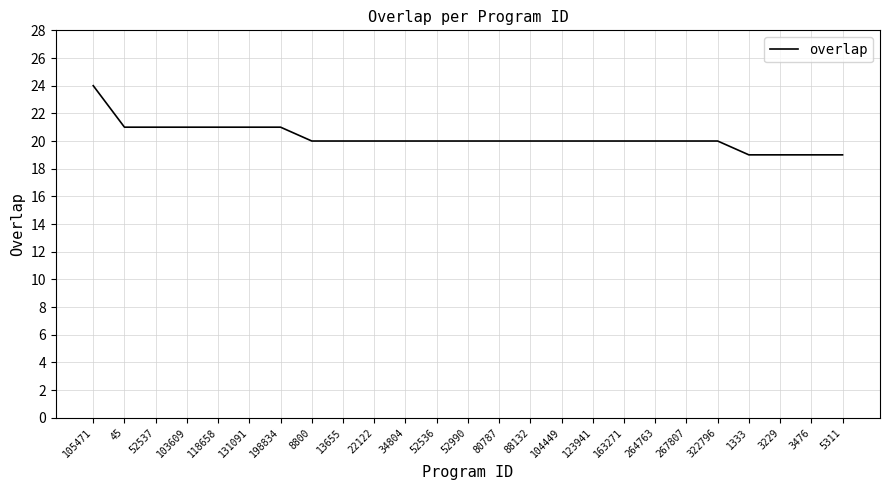

Reading left to right, what are all the values shown in this chart?

105471=24	45=21	52537=21	103609=21	118658=21	131091=21	198834=21	8800=20	13655=20	22122=20	34804=20	52536=20	52990=20	80787=20	88132=20	104449=20	123941=20	163271=20	264763=20	267807=20	322796=20	1333=19	3229=19	3476=19	5311=19